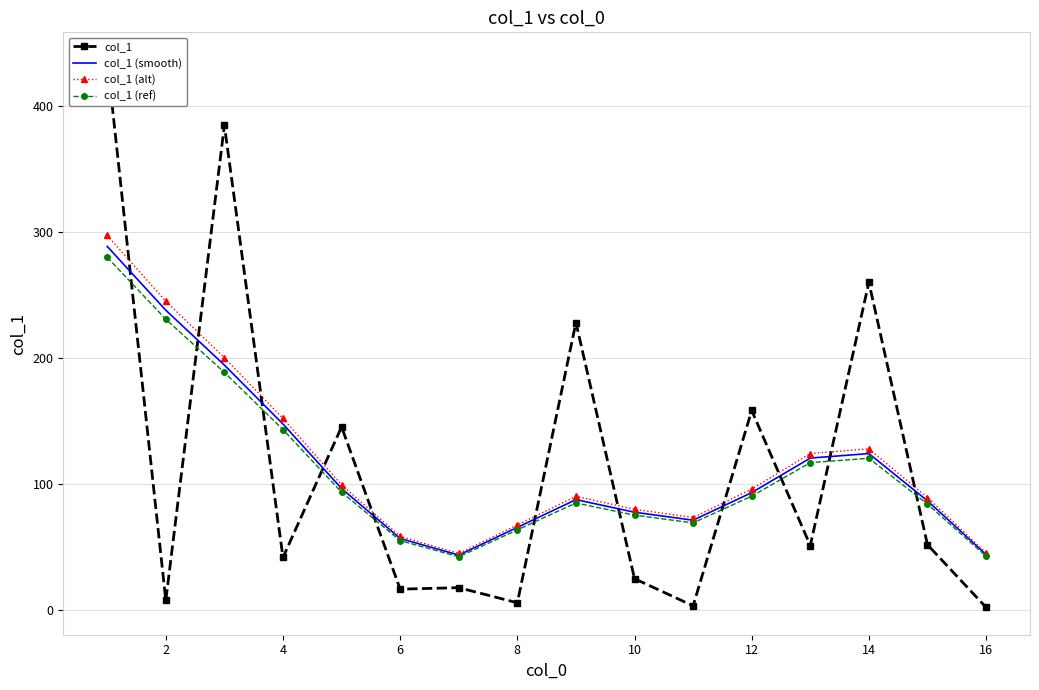

What is the value of the col_1 (smooth) point at the 1st from the left?

288.4